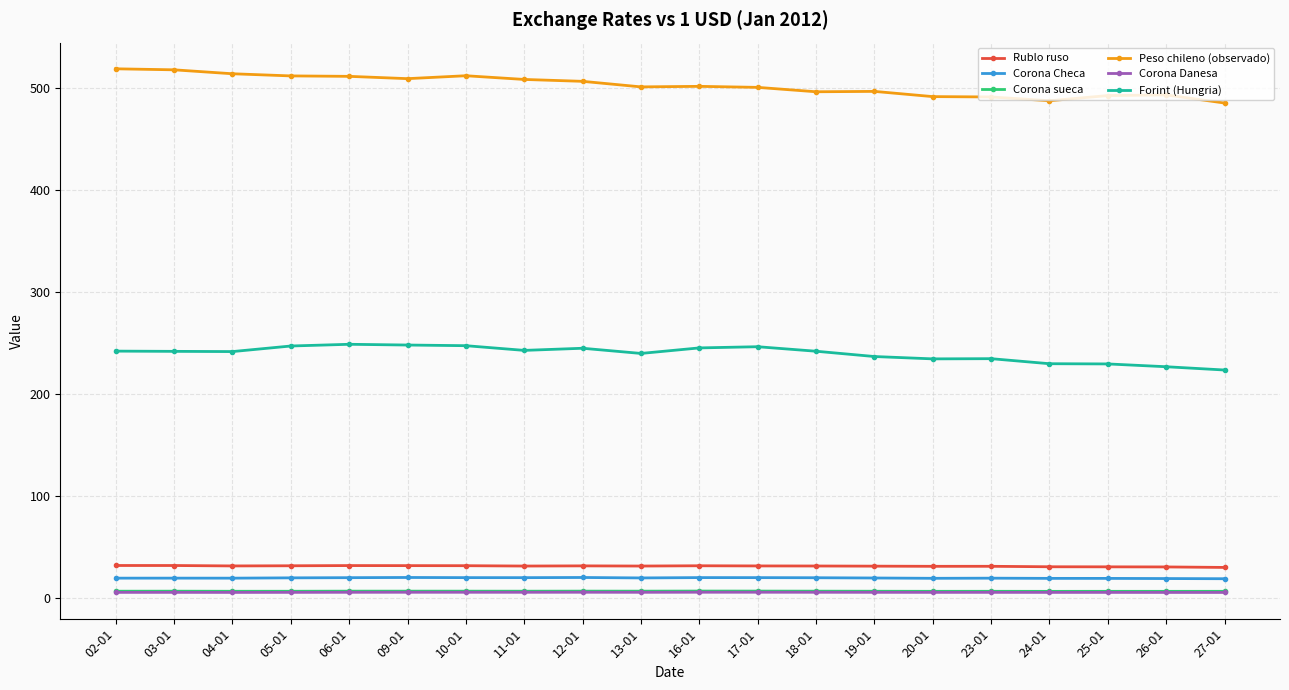

How many lines are shown in the chart?

6